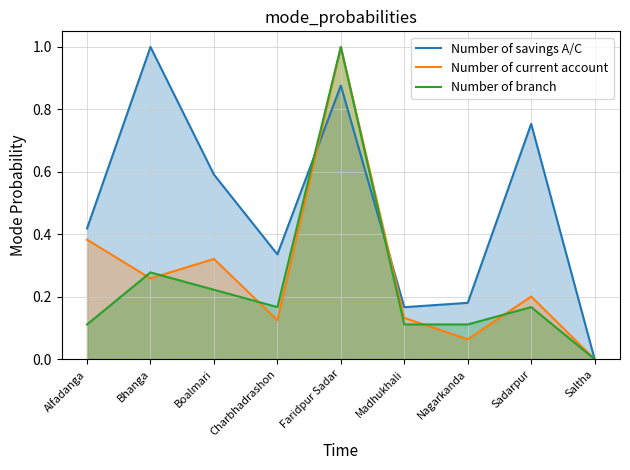

Does the chart display data point markers on the line(s)?

No